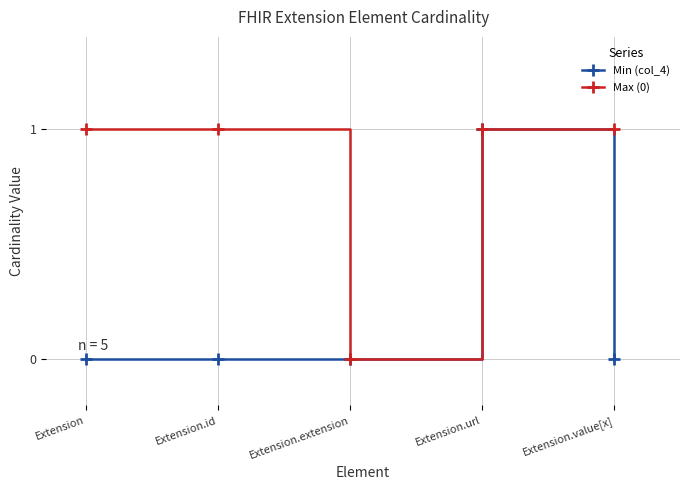

Rank the series by their average value, from lowest to highest.

Min (col_4), Max (0)